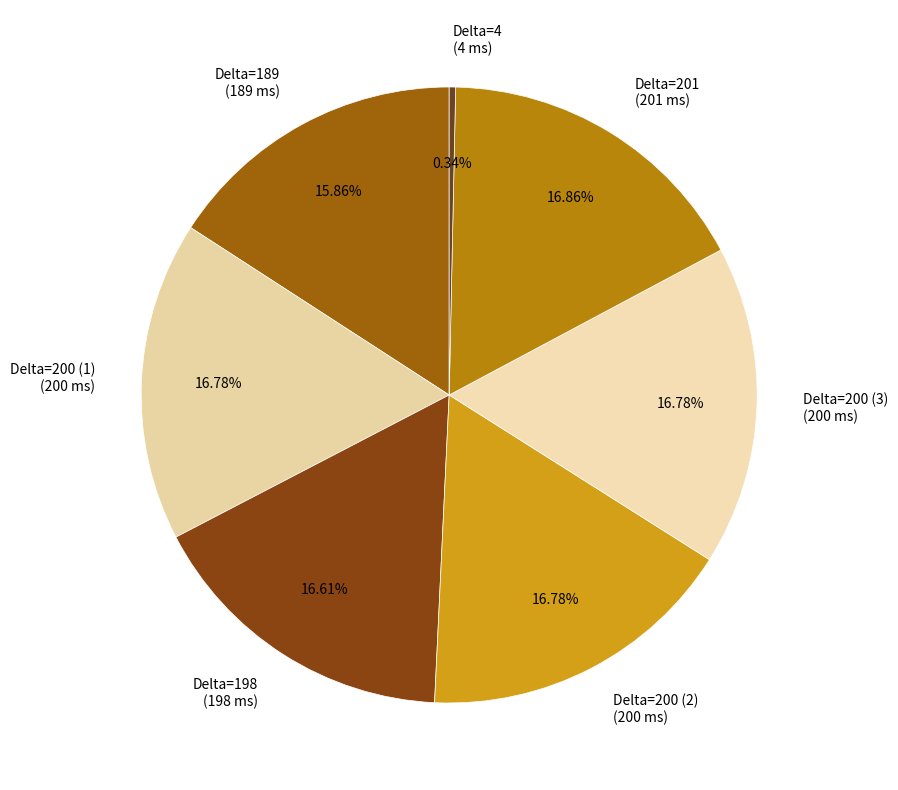

What is the ratio of the value at Delta=201 (201 ms) to the value at Delta=198 (198 ms)?

1.0